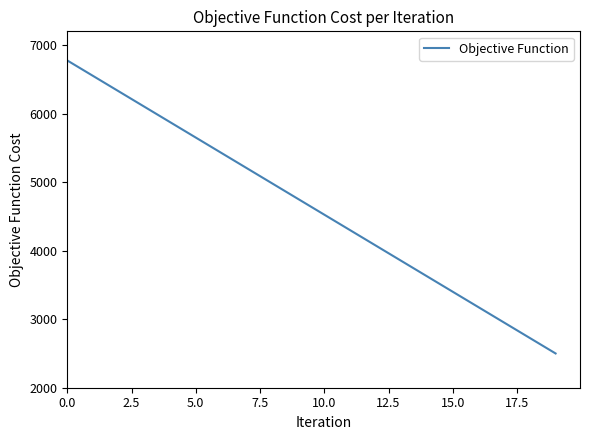

What is the difference between the maximum and minimum values?

4275